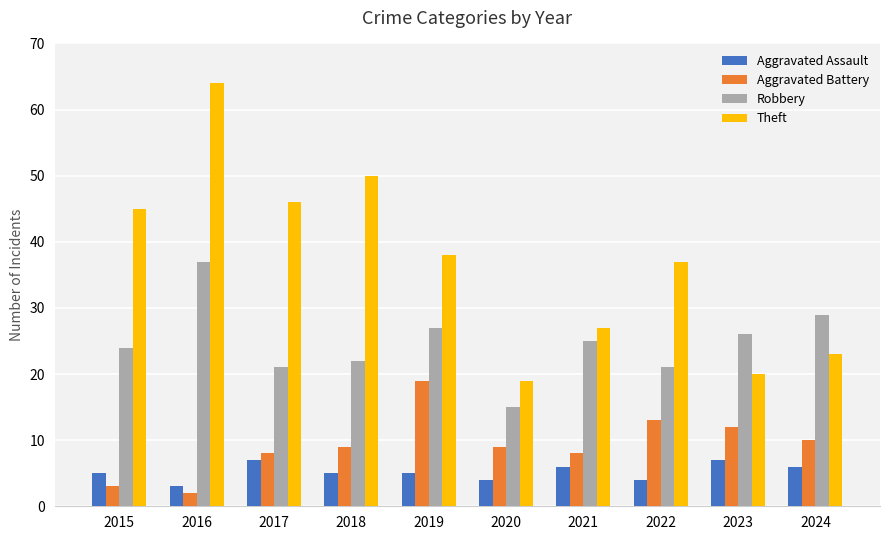

What is the value of the Aggravated Battery bar at the 1st from the left?

3